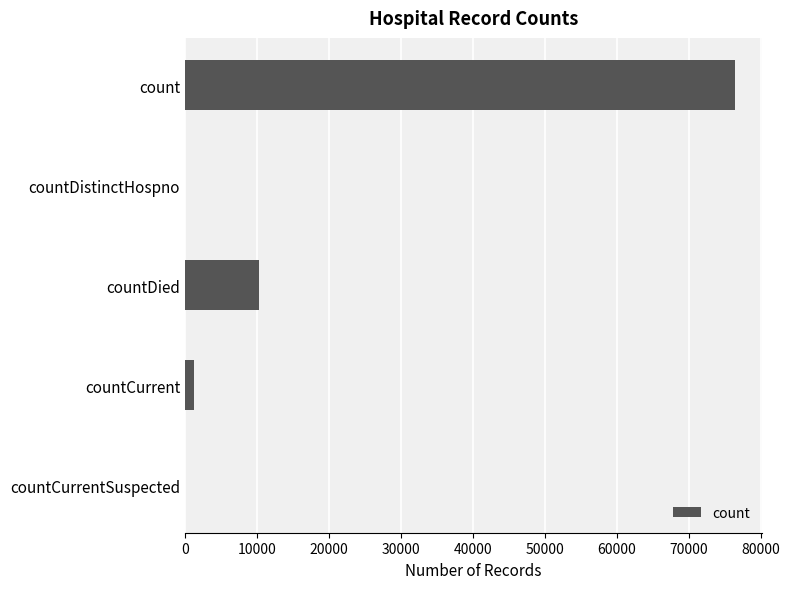

Which has a higher value, countDistinctHospno or count?

count